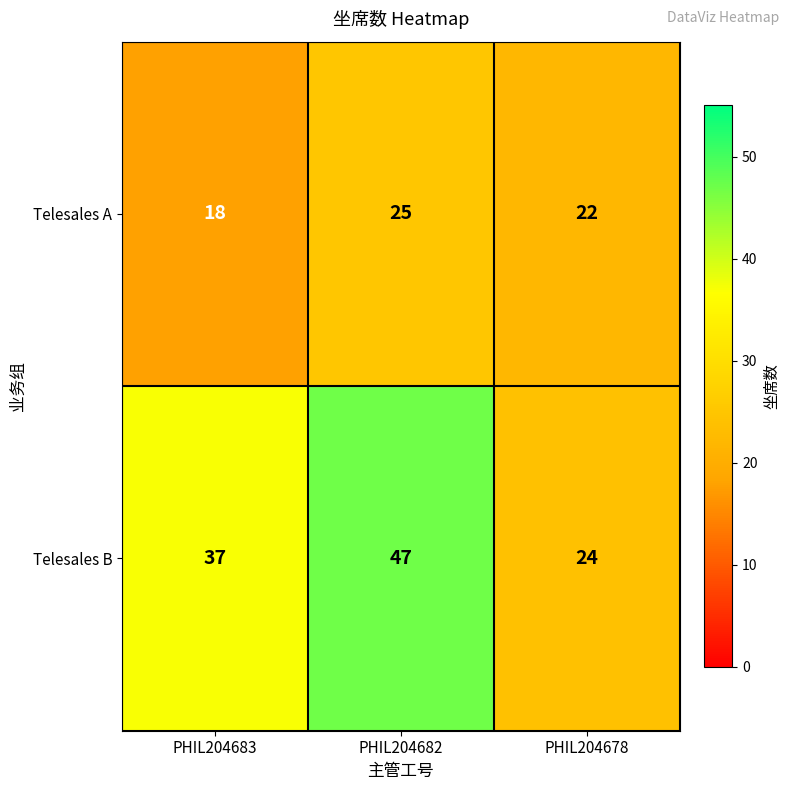

The Telesales B series shows 41 at PHIL204678. True or false?

False